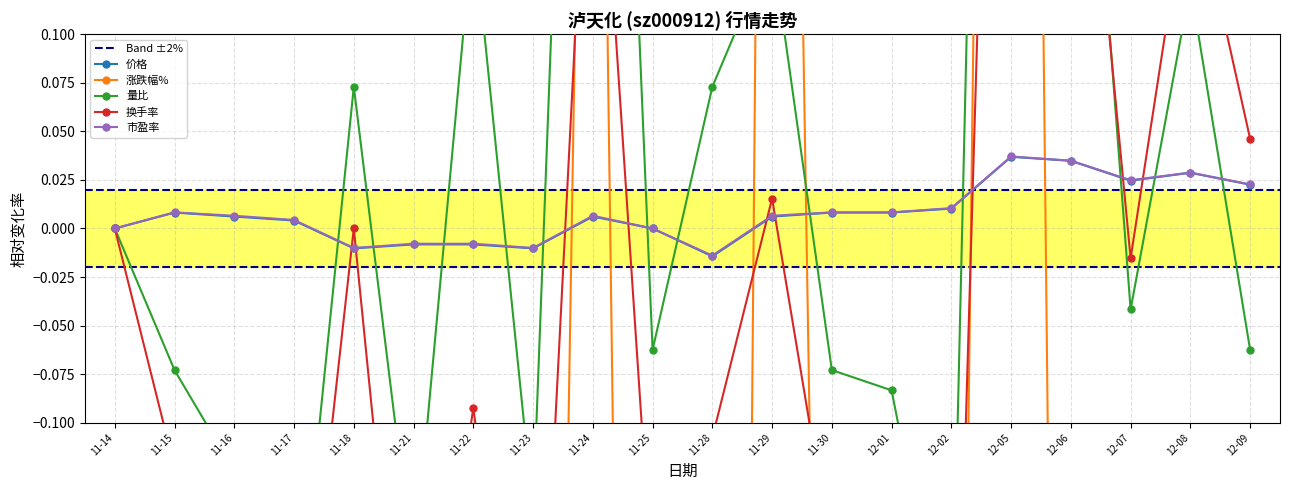

How many values in the 换手率 series are below 0?

12